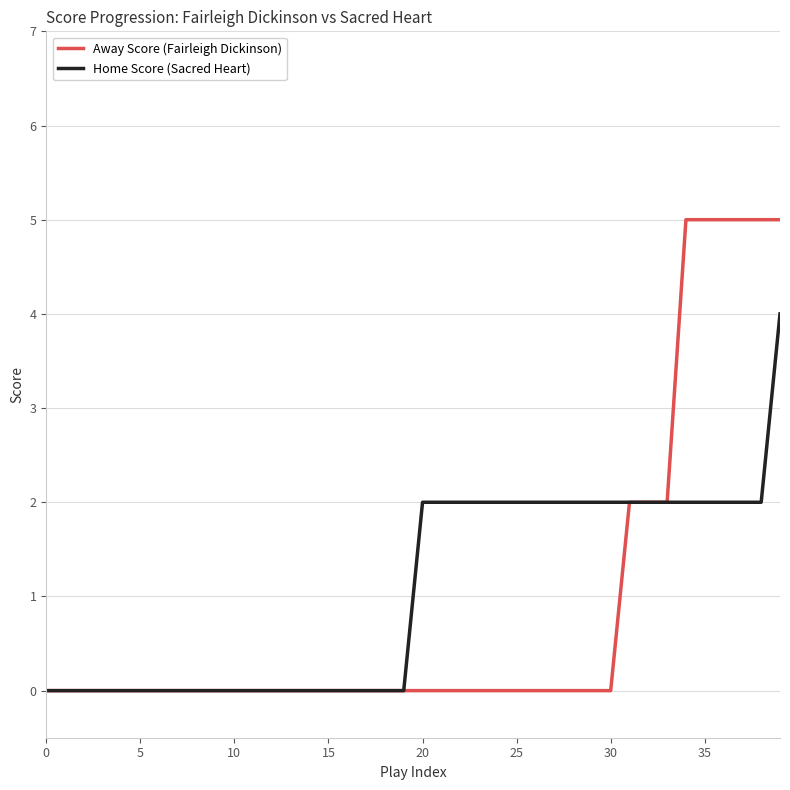

Rank the series by their maximum value, from lowest to highest.

Home Score (Sacred Heart), Away Score (Fairleigh Dickinson)